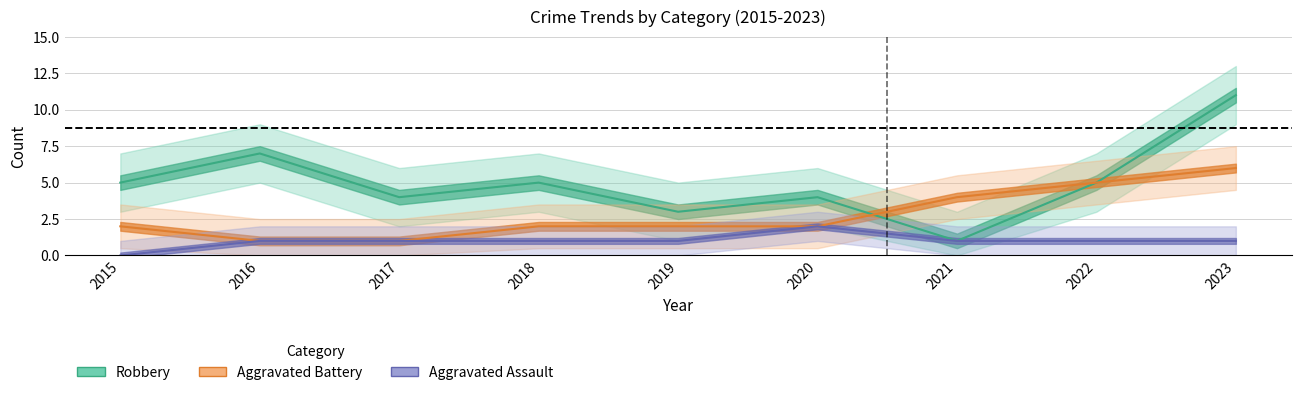

How many interior local peaks does the Aggravated Assault series have?

1